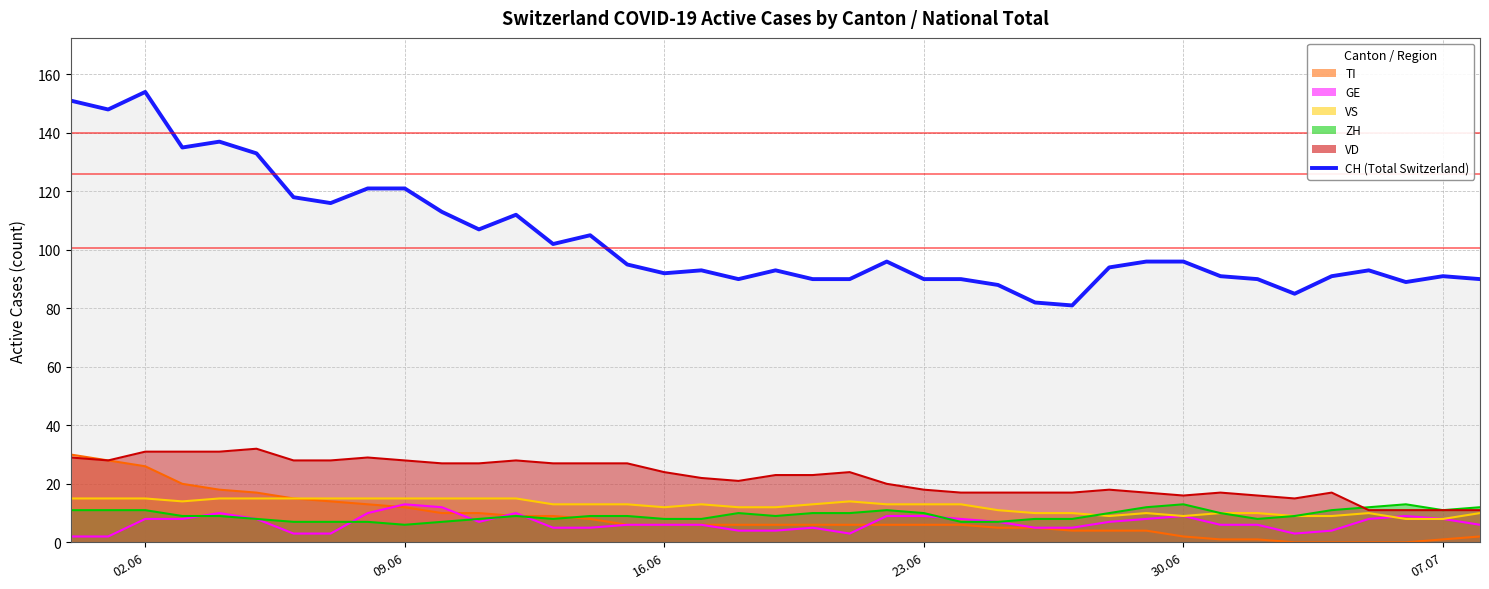

What is the maximum value shown in the chart?

154